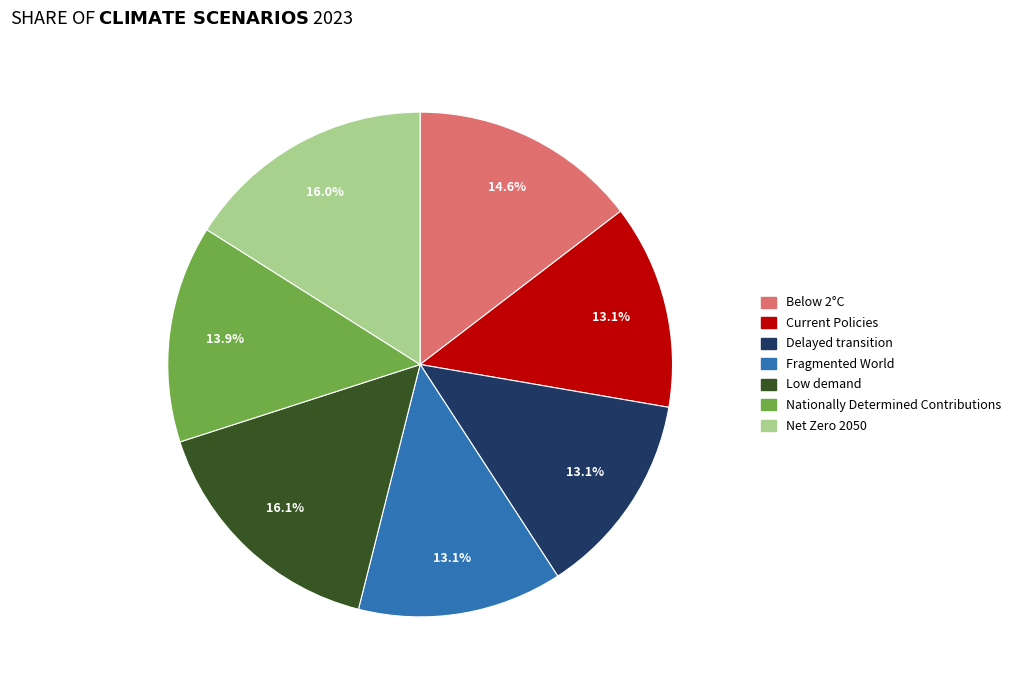

What percentage is the Below 2°C slice, to the nearest percent?

15%